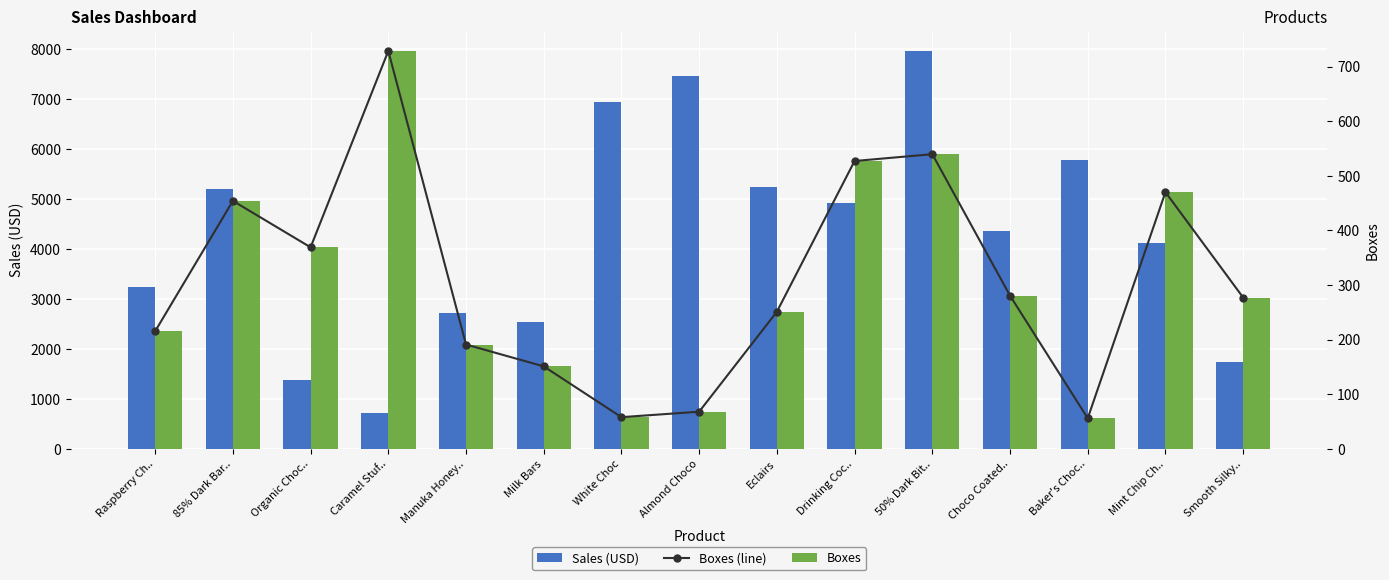

Reading left to right, list all the values displayed in this chart.

Sales (USD): Raspberry Ch..=3233.2	85% Dark Bar..=5202.0	Organic Choc..=1383.8	Caramel Stuf..=714.4	Manuka Honey..=2709.0	Milk Bars=2535.8	White Choc=6943.5	Almond Choco=7462.1	Eclairs=5249.2	Drinking Coc..=4925.2	50% Dark Bit..=7961.6	Choco Coated..=4356.0	Baker's Choc..=5789.2	Mint Chip Ch..=4126.5	Smooth Silky..=1728.0
Boxes (line): Raspberry Ch..=215.3	85% Dark Bar..=454.0	Organic Choc..=369.0	Caramel Stuf..=728.5	Manuka Honey..=191.0	Milk Bars=151.0	White Choc=58.0	Almond Choco=68.0	Eclairs=251.0	Drinking Coc..=527.0	50% Dark Bit..=539.5	Choco Coated..=280.5	Baker's Choc..=56.0	Mint Chip Ch..=470.0	Smooth Silky..=277.0
Boxes: Raspberry Ch..=215.3	85% Dark Bar..=454.0	Organic Choc..=369.0	Caramel Stuf..=728.5	Manuka Honey..=191.0	Milk Bars=151.0	White Choc=58.0	Almond Choco=68.0	Eclairs=251.0	Drinking Coc..=527.0	50% Dark Bit..=539.5	Choco Coated..=280.5	Baker's Choc..=56.0	Mint Chip Ch..=470.0	Smooth Silky..=277.0